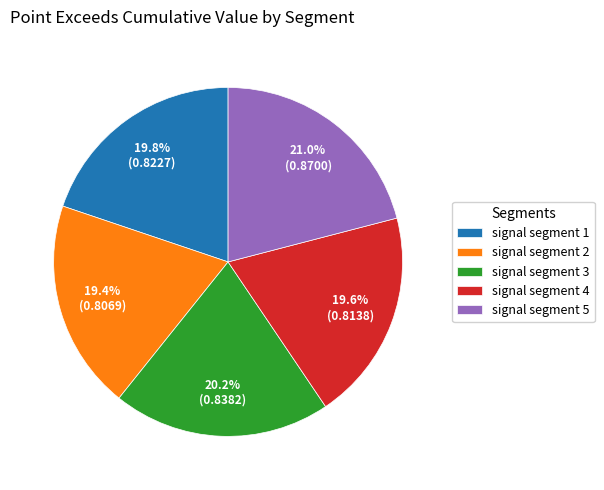

Between signal segment 3 and signal segment 5, which is larger?

signal segment 5